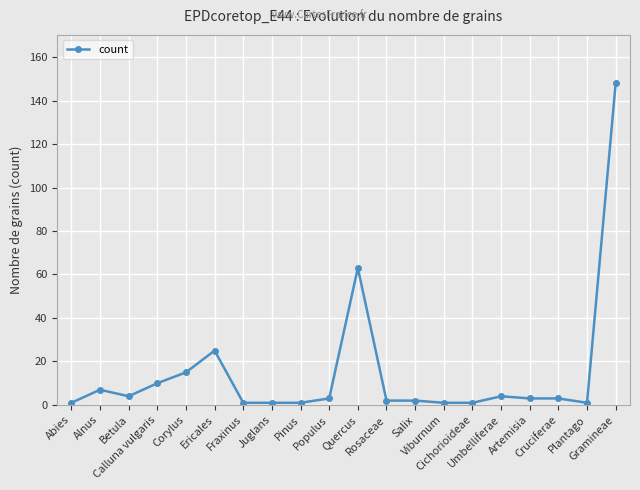

Count the number of categories in the chart.

20